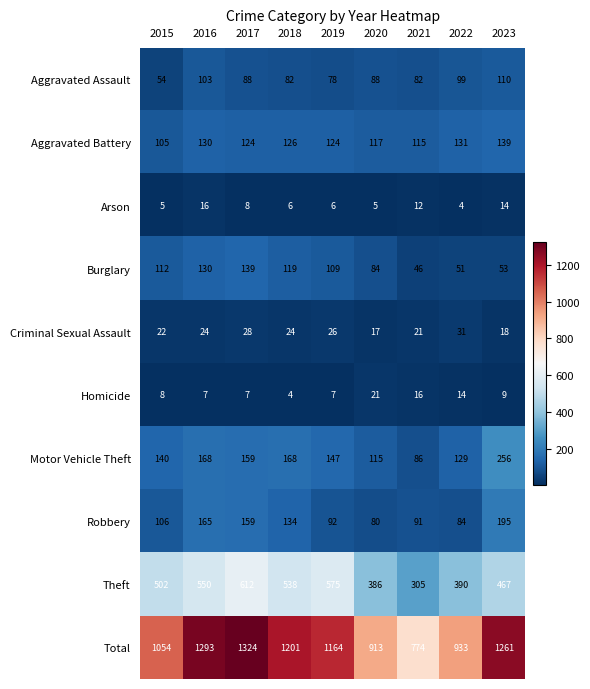

At how many categories does at least one series exceed 842?

8